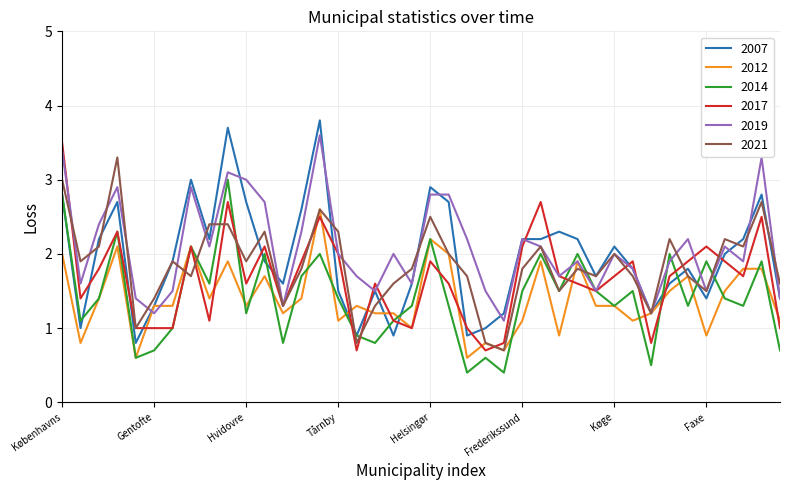

What is the greatest value displayed?

3.8